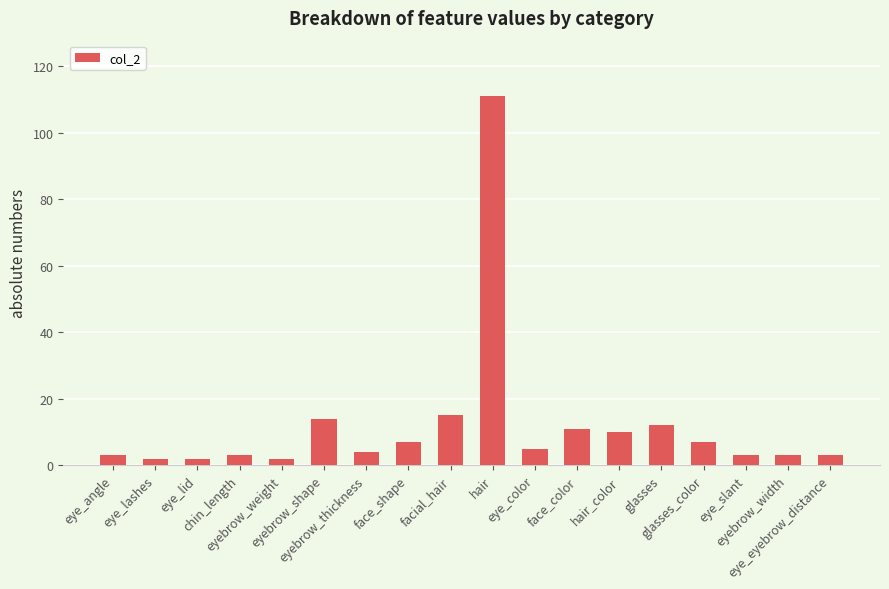

What is the sum of all values?

217